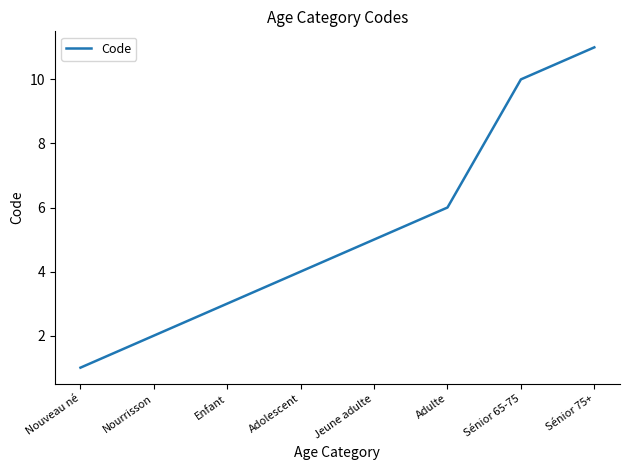

What is the ratio of the value at Sénior 65-75 to the value at Adulte?

1.7